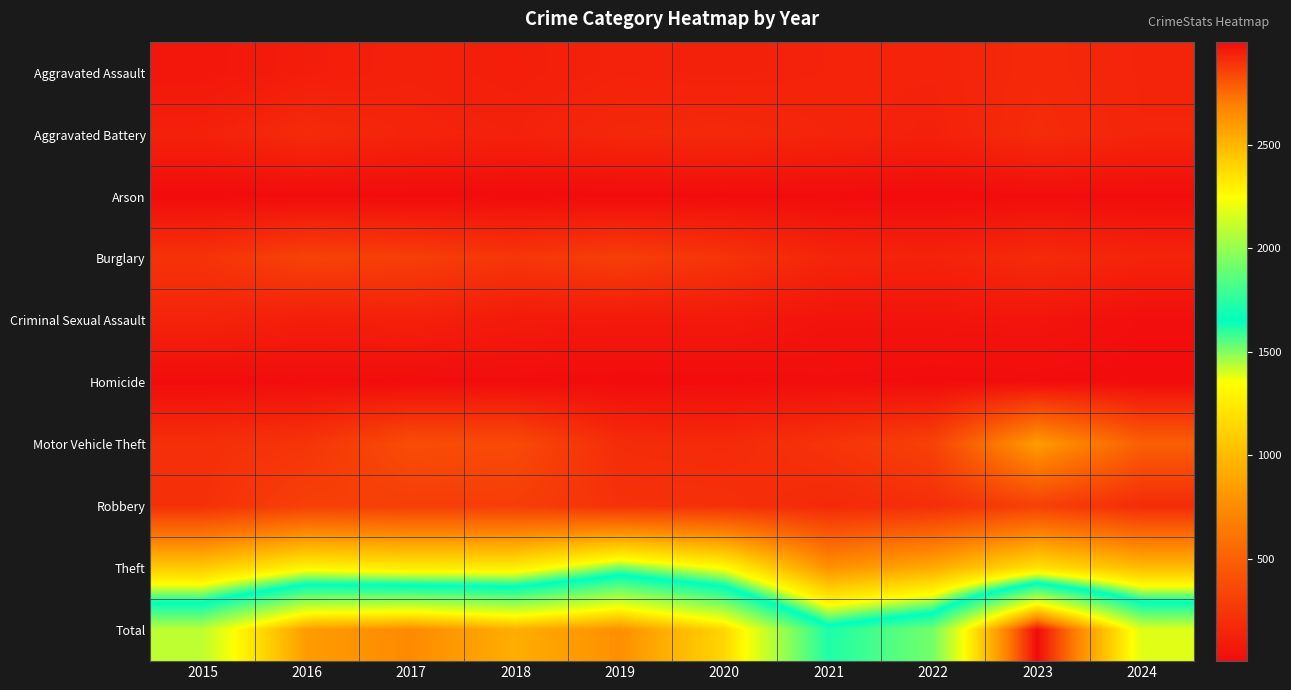

Which series has the widest spread of values?

Total